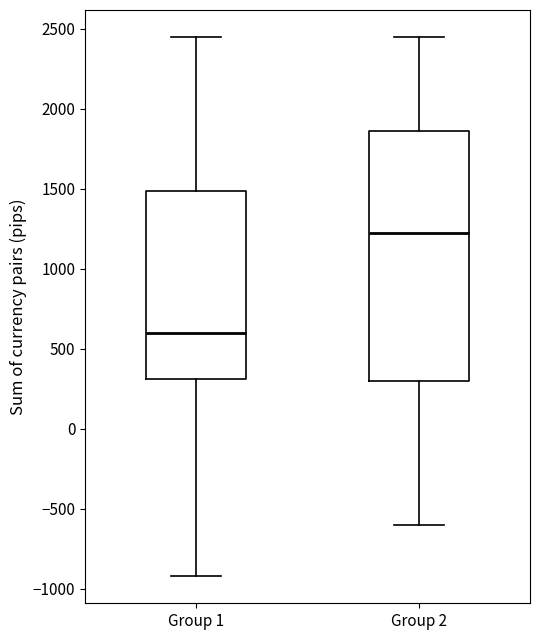

Where is the lower edge of the box for Group 2 on the y-axis? The values are not printed on the chart, so give them approximately, as read against the axis.

300